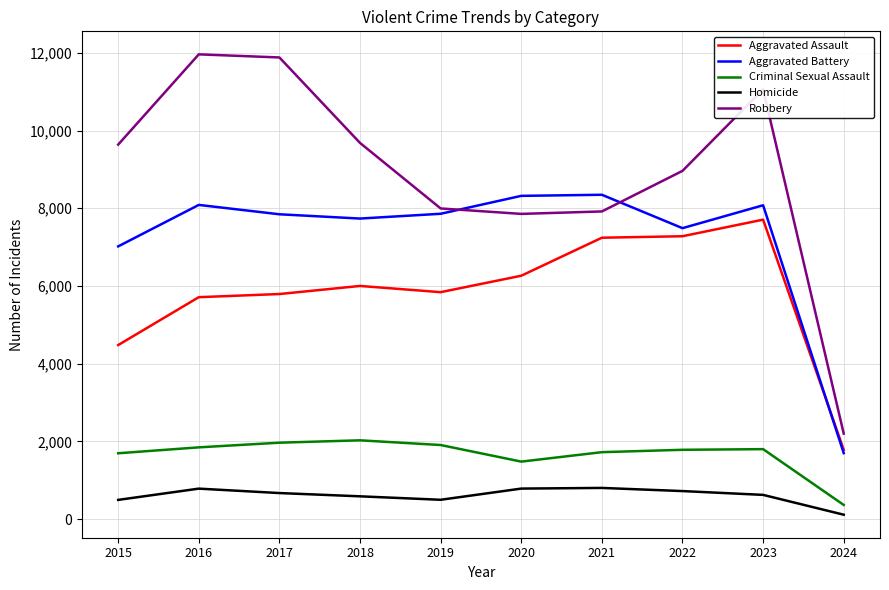

At which category does Aggravated Battery reach its first local valley?

2018